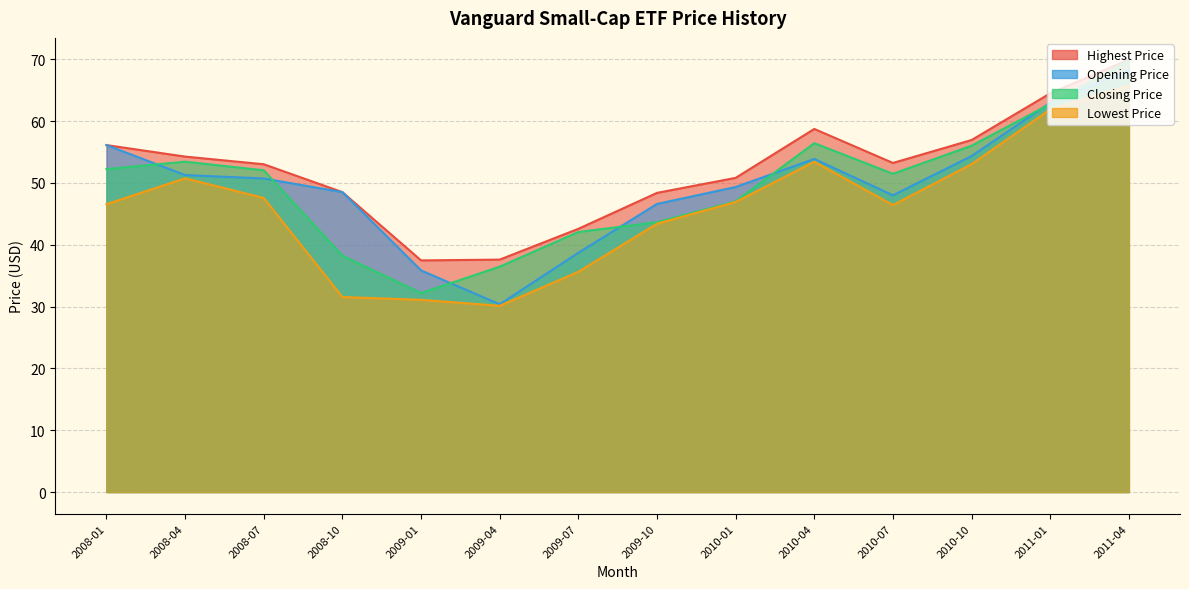

What is the smallest value displayed?

30.1